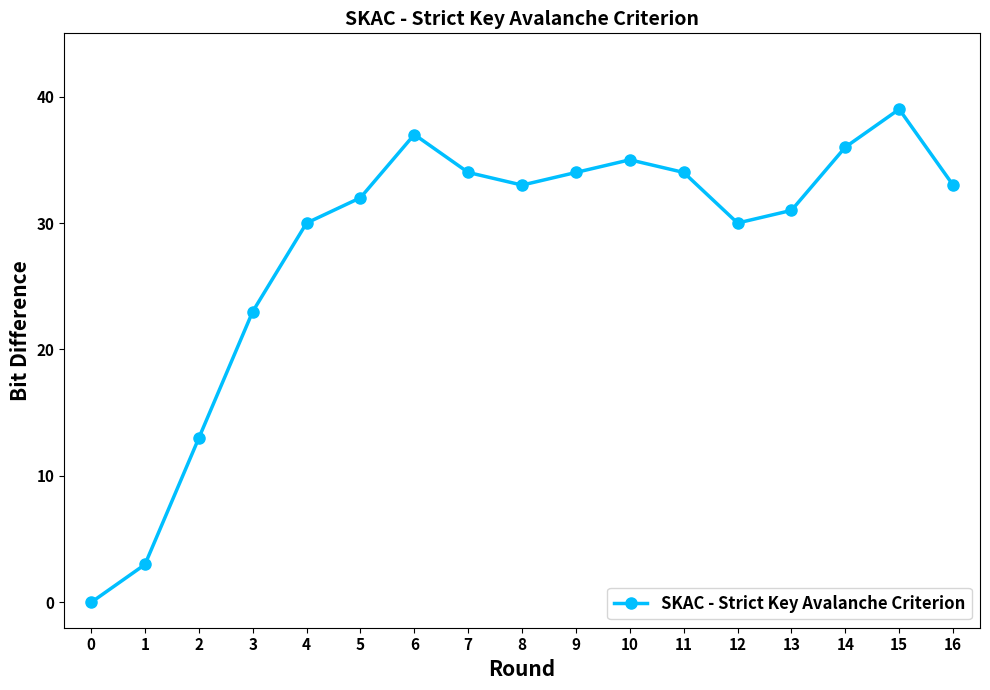

What is the value of the 12th point from the left?

34